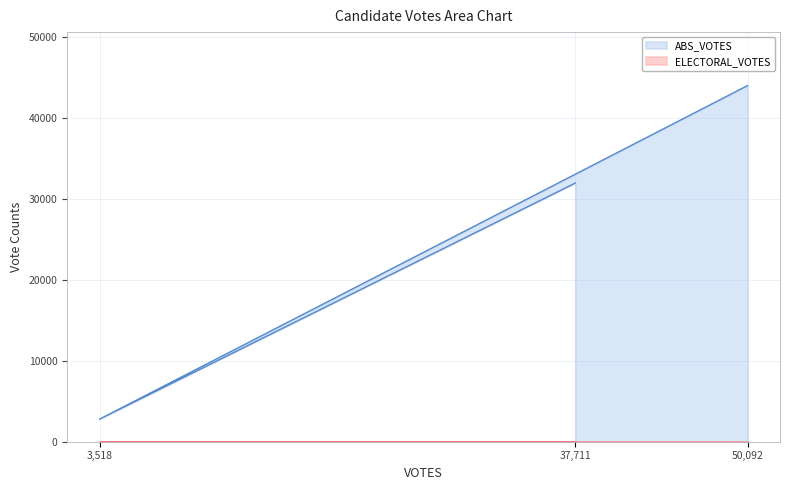

Which series changed the most between 3,518 and 50,092?

ABS_VOTES